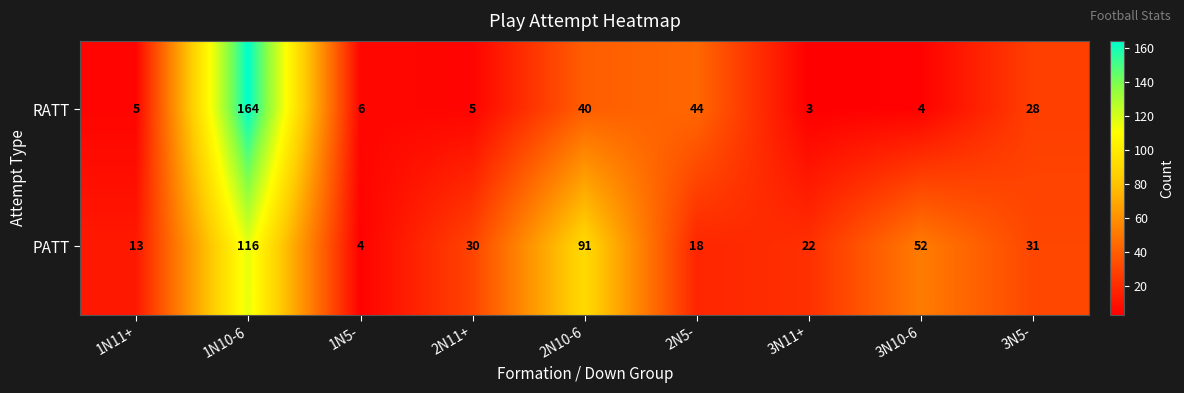

Which label corresponds to the largest value in the chart?

1N10-6